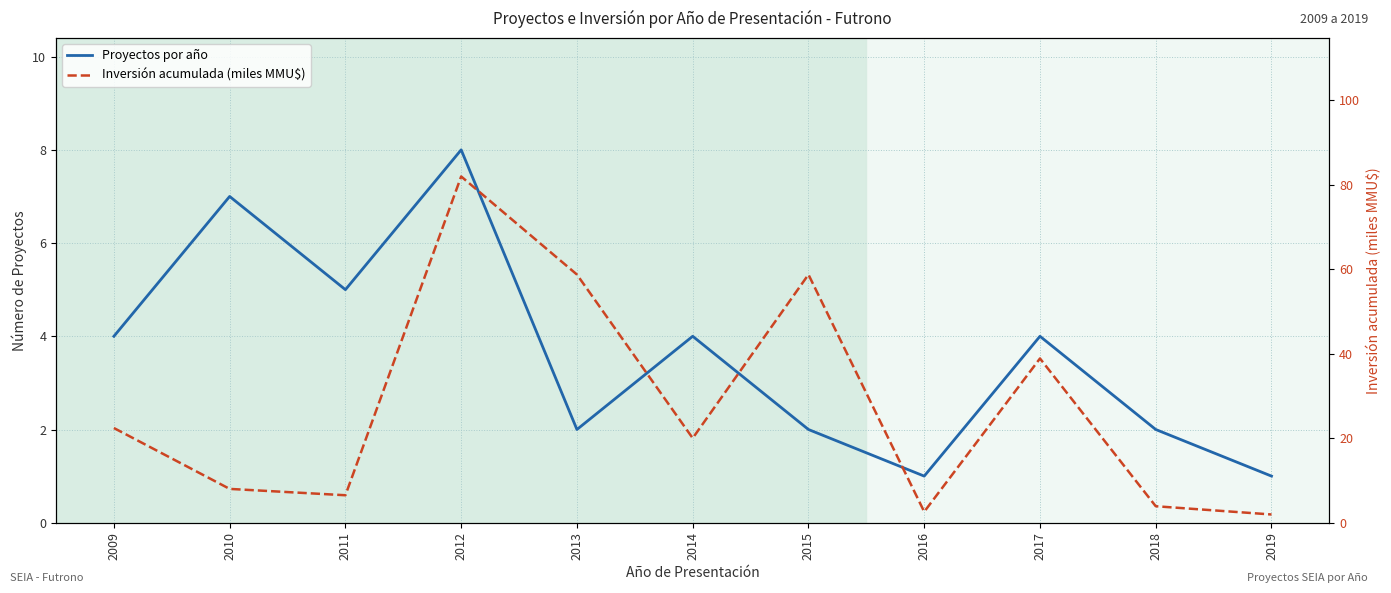

Reading left to right, what are all the values shown in this chart?

Proyectos por año: 2009=4.0	2010=7.0	2011=5.0	2012=8.0	2013=2.0	2014=4.0	2015=2.0	2016=1.0	2017=4.0	2018=2.0	2019=1.0
Inversión acumulada (miles MMU$): 2009=22.4	2010=8.0	2011=6.5	2012=81.9	2013=58.7	2014=20.0	2015=58.7	2016=2.6	2017=38.9	2018=3.9	2019=1.9